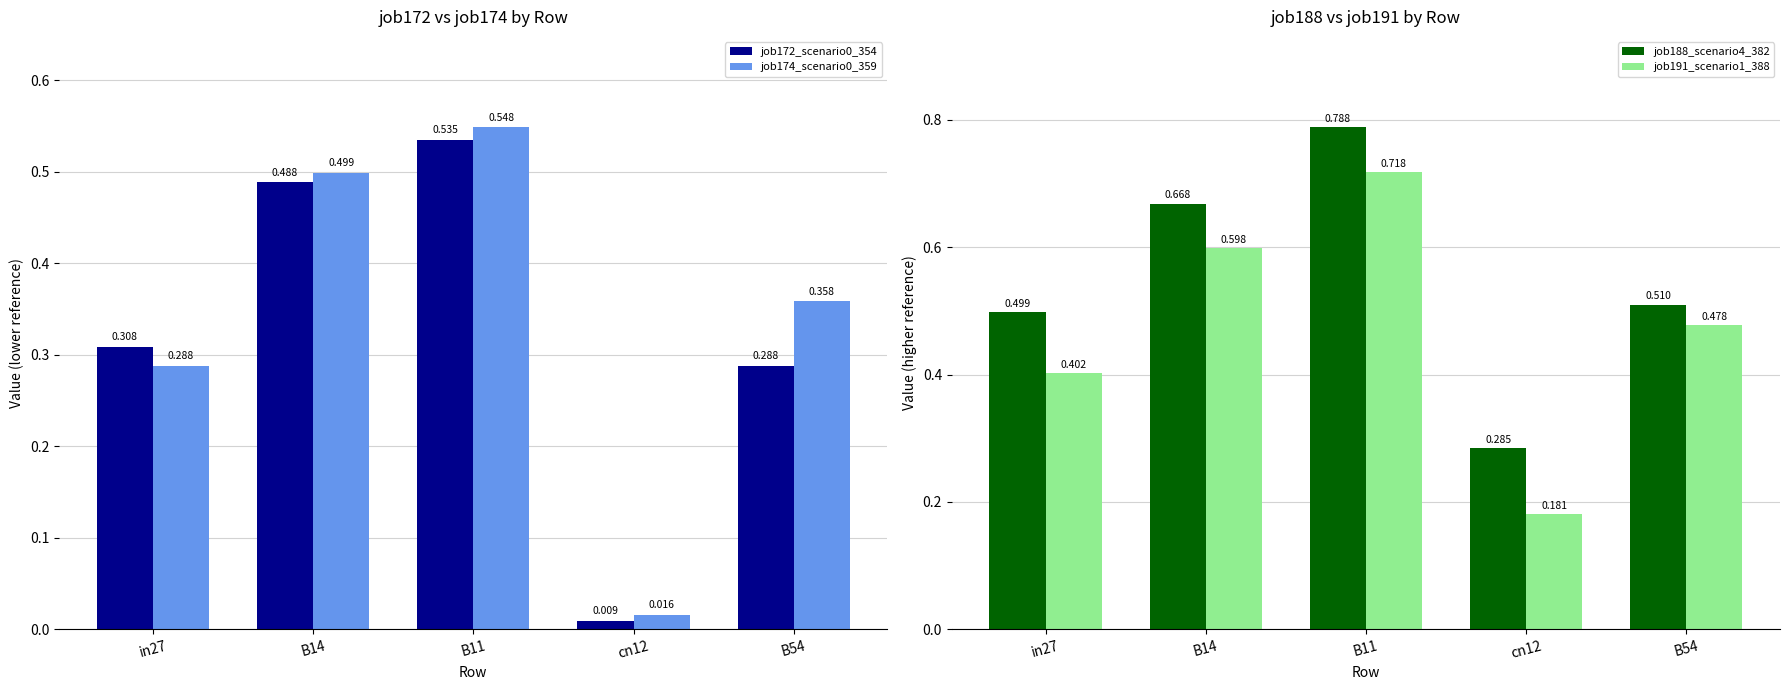

What is the average value of the job174_scenario0_359 series?

0.3